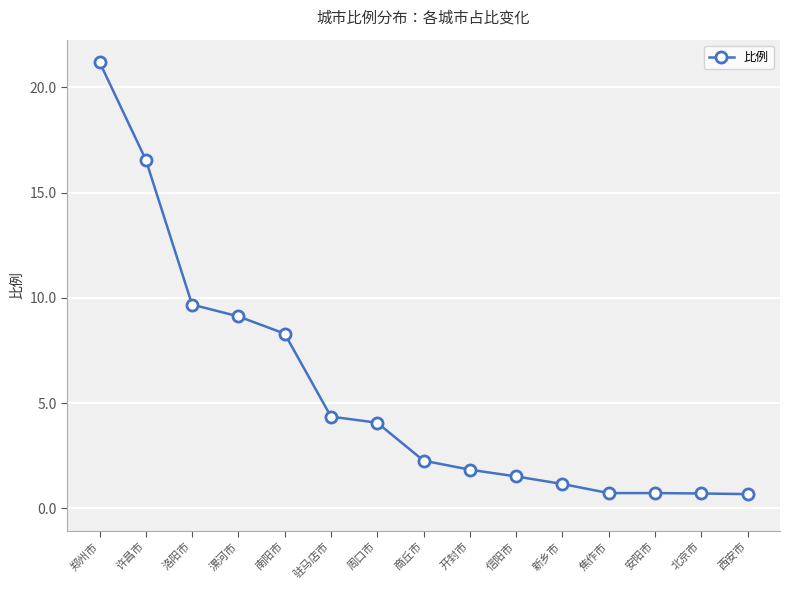

Between 洛阳市 and 西安市, which is larger?

洛阳市